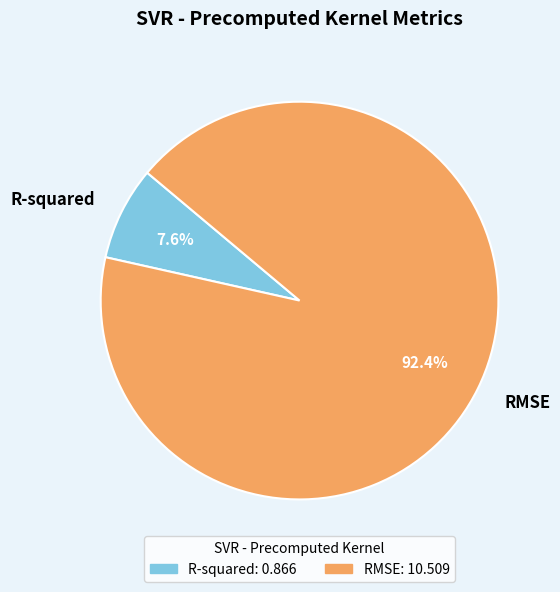

Does any single category account for the majority?

Yes